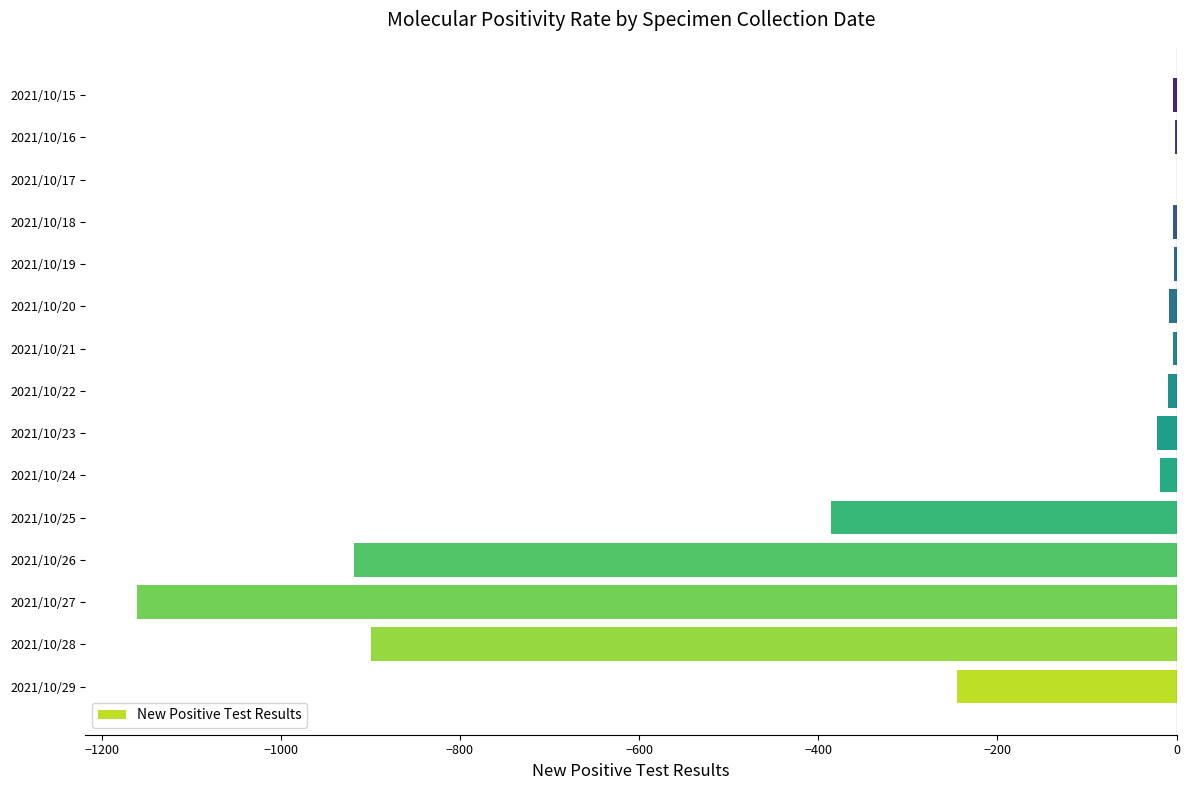

What is the change in value from 2021/10/29 to 2021/10/26?

-673